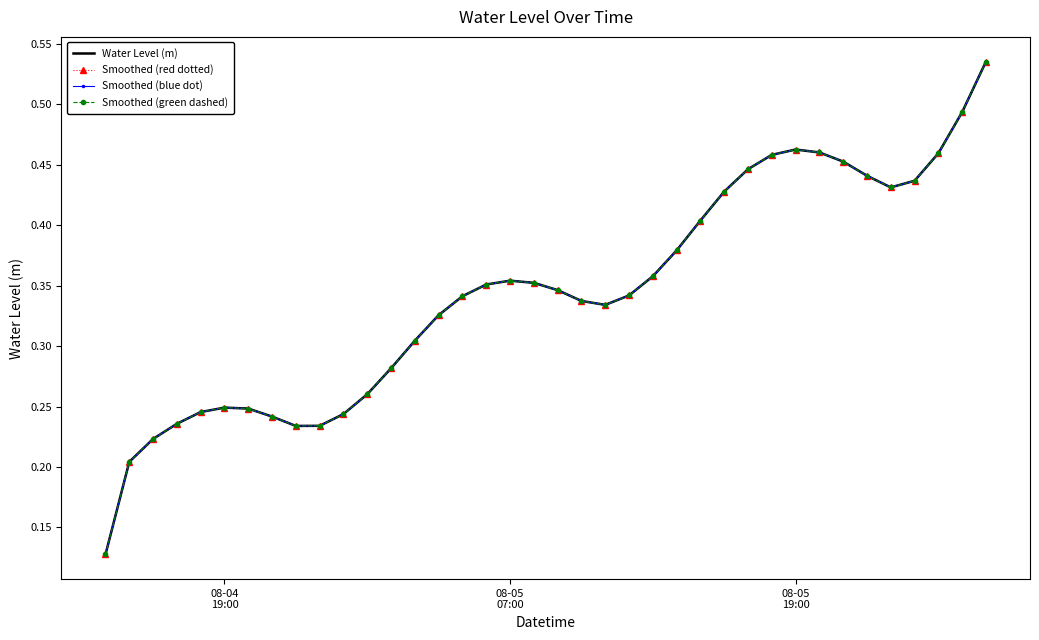

Which series has the widest spread of values?

Water Level (m)